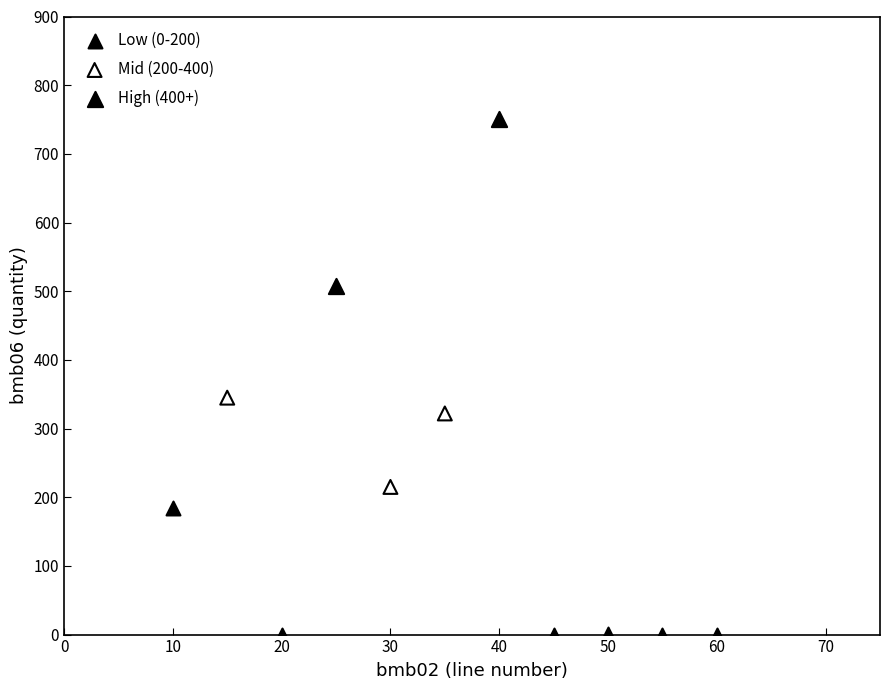

Which series contains the highest Y value?

High (400+)